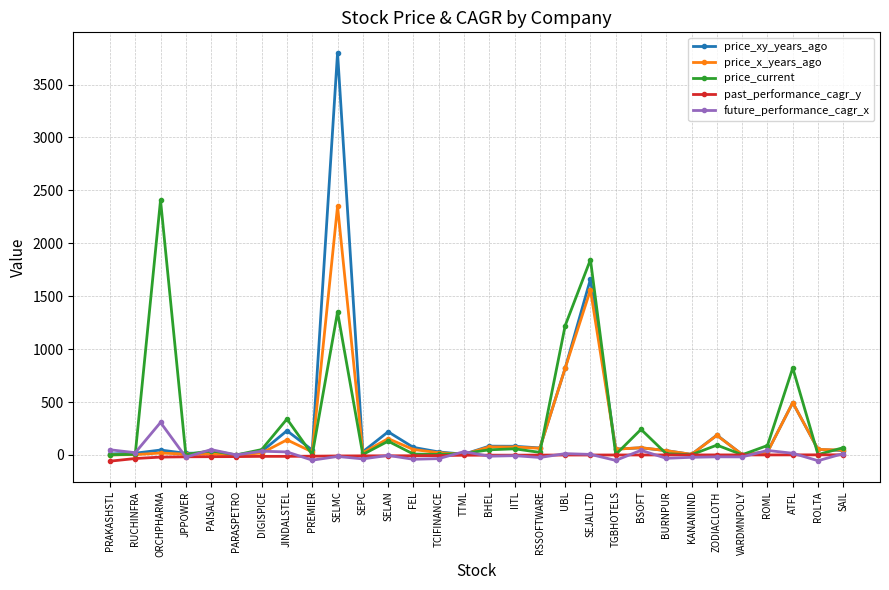

How many data points in price_current are above 39?

15